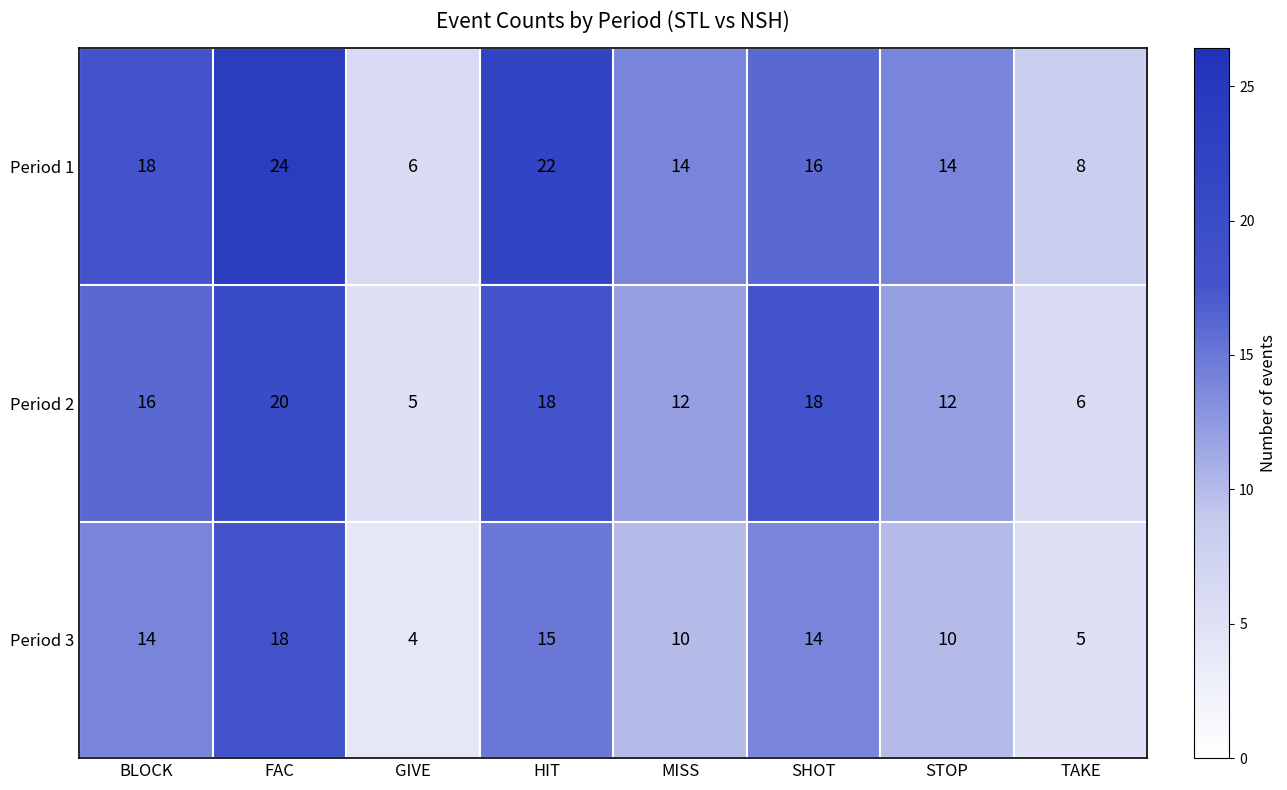

At which category is the sum across all series the highest?

FAC